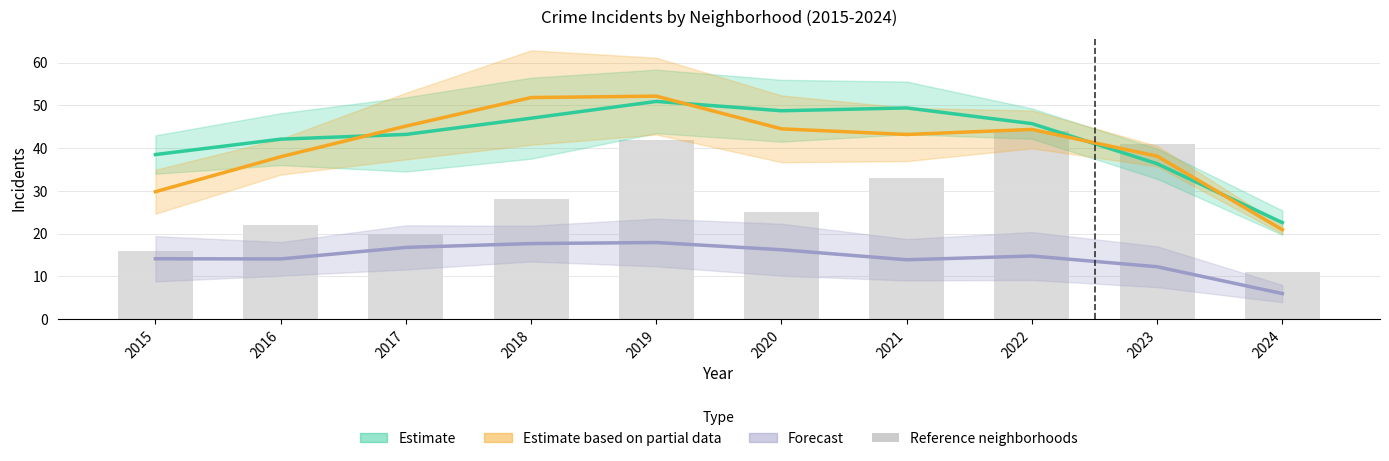

The Forecast series shows 6.0 at 2024. True or false?

True